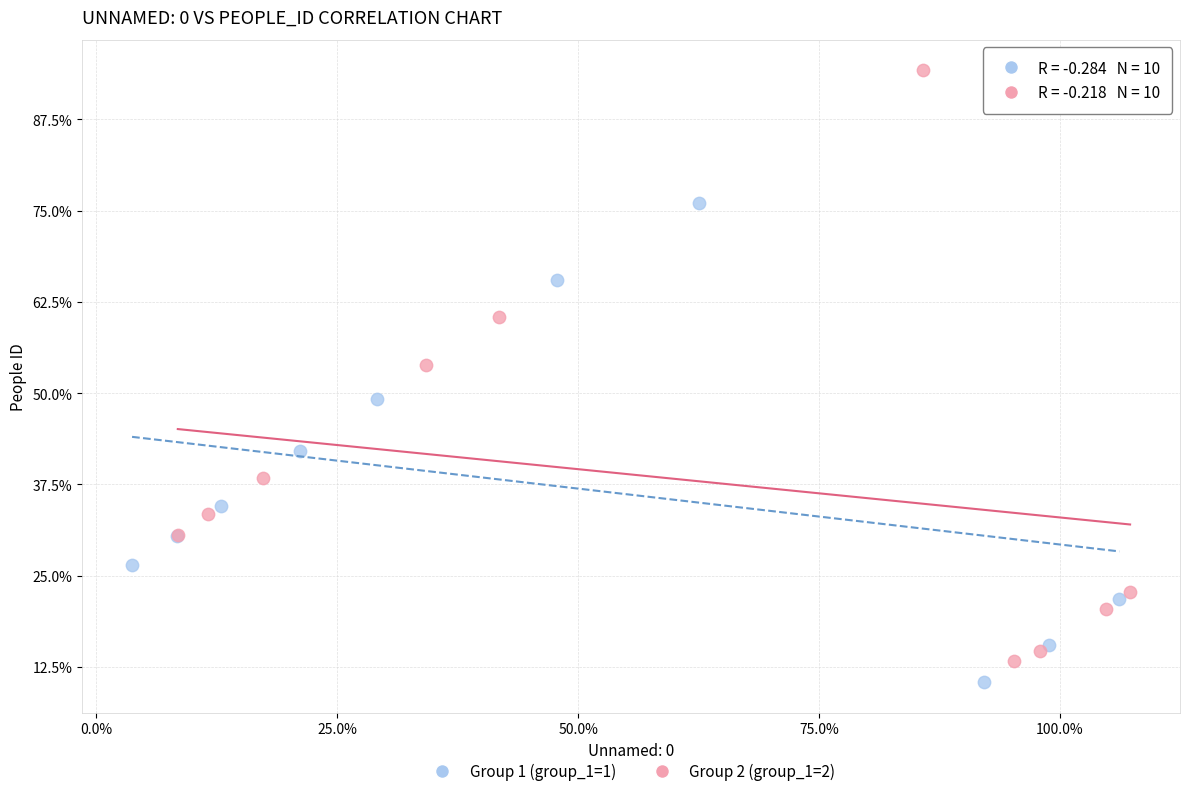

What are all the series names shown in the legend?

Group 1 (group_1=1), Group 2 (group_1=2)